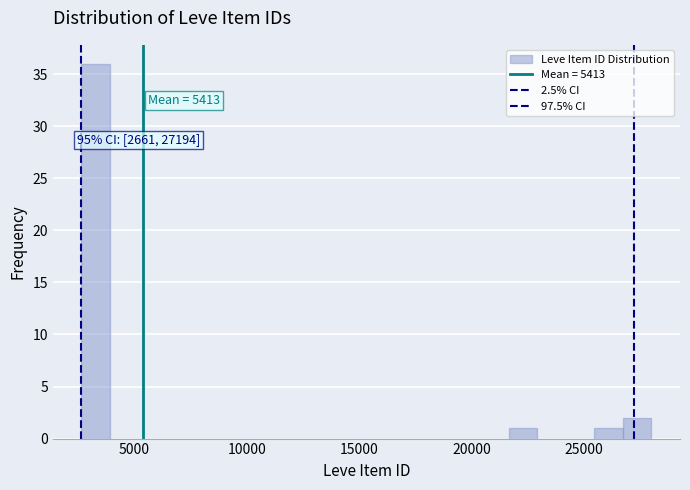

Around what value on the x-axis is the tallest bar? Give the approximate position of its centre, as read against the axis.

3500